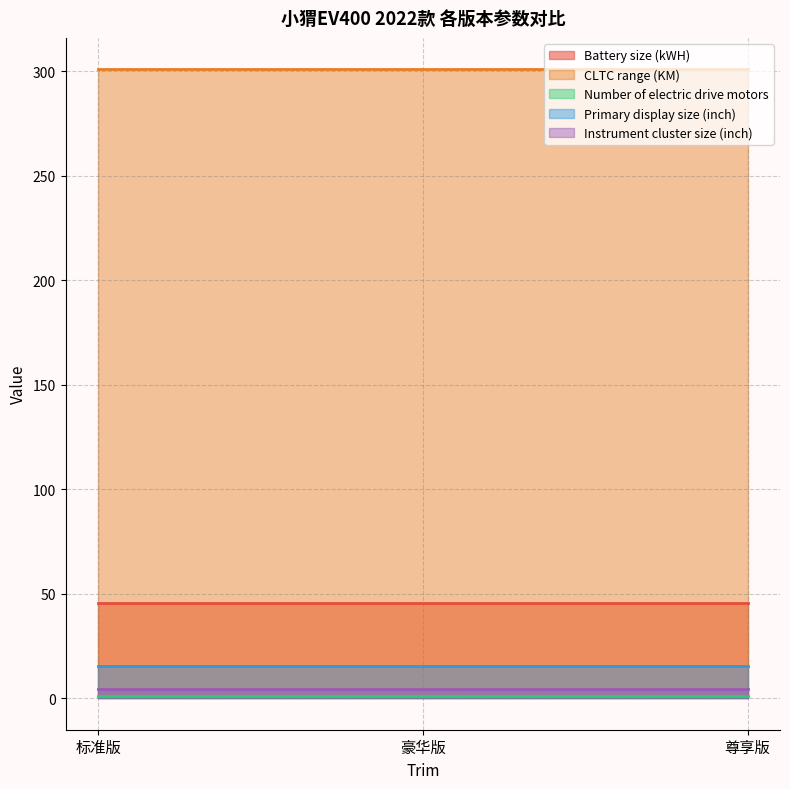

Is the value of Primary display size (inch) at 标准版 greater than the value of Number of electric drive motors at 尊享版?

Yes